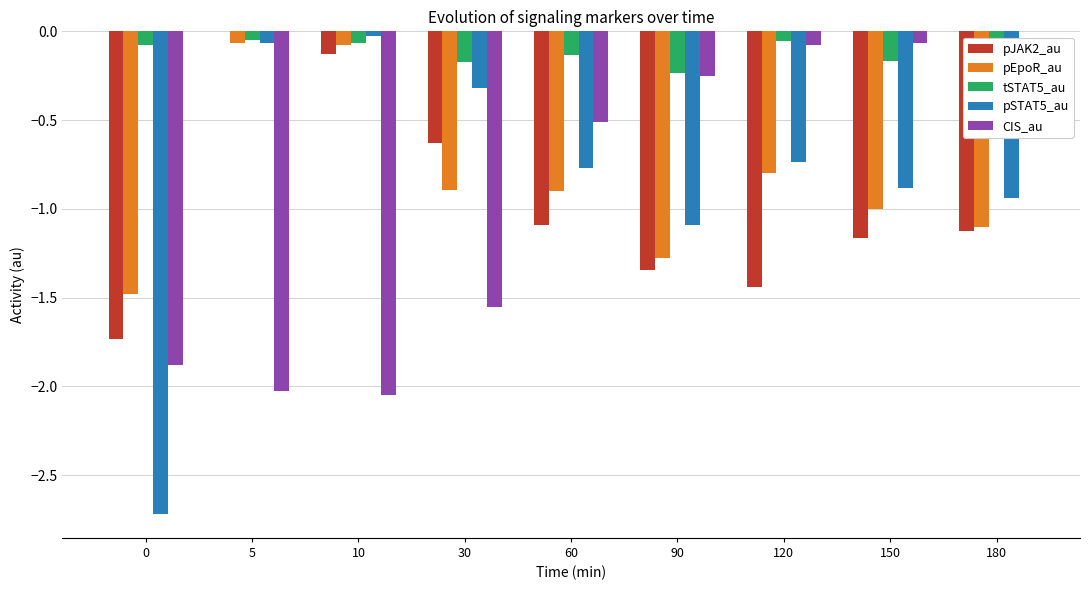

At 60, list the series in order from smallest to largest.

pJAK2_au, pEpoR_au, pSTAT5_au, CIS_au, tSTAT5_au